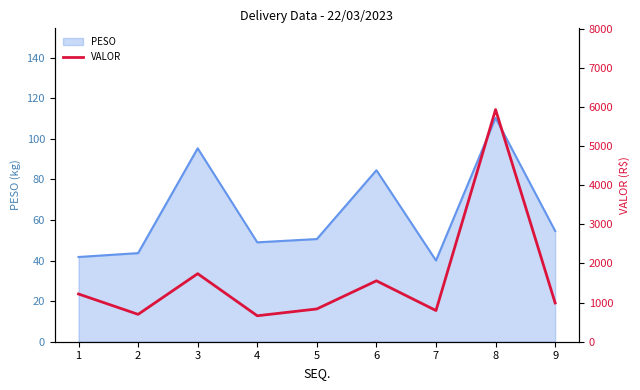

Where is the data nearest to the value 3298?

3